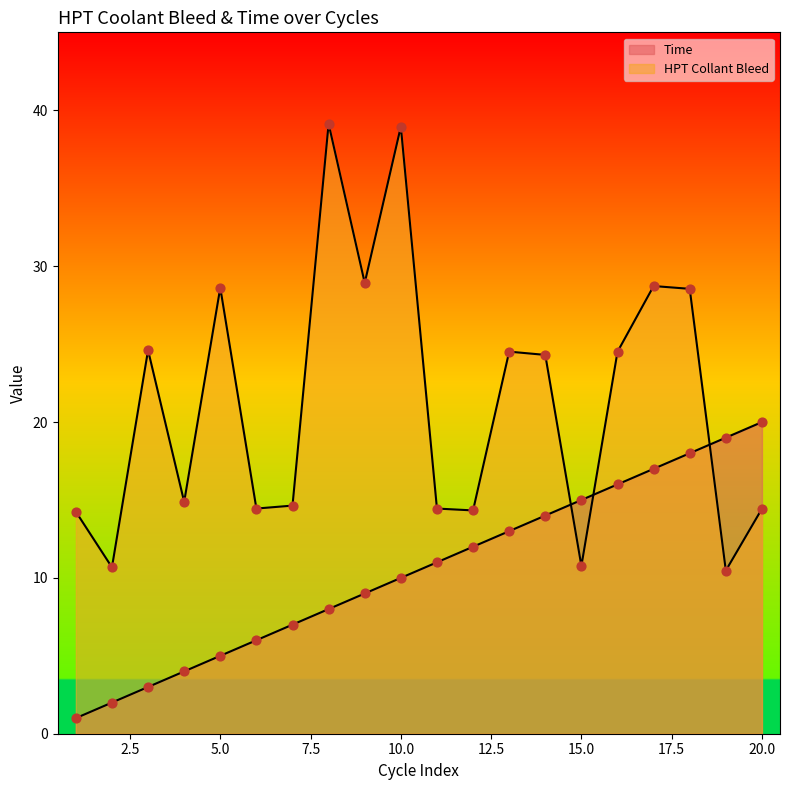

At which category is the sum across all series the highest?

10